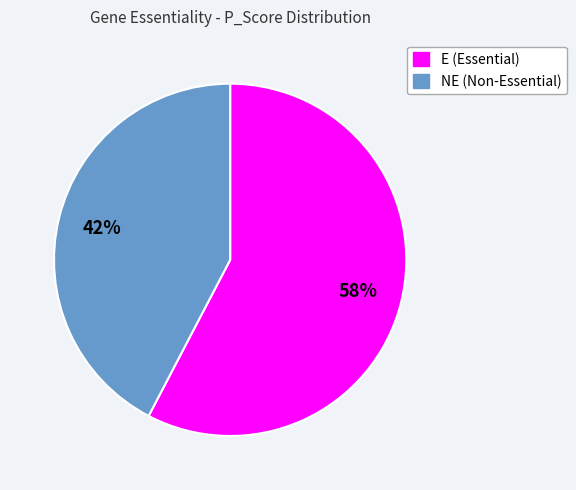

Does any single category account for the majority?

Yes